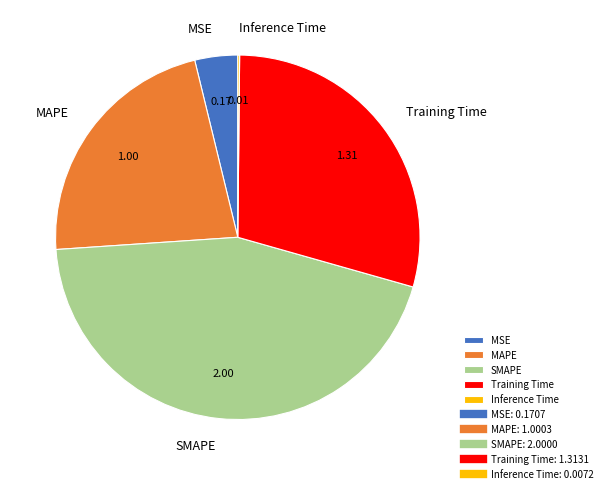

Is Training Time the majority of the pie?

No